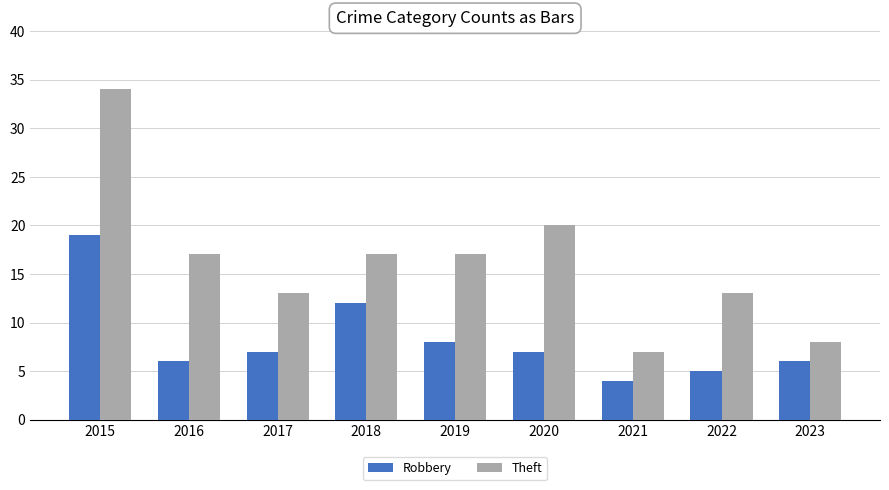

Is it true that Theft equals 13 at 2017?

True